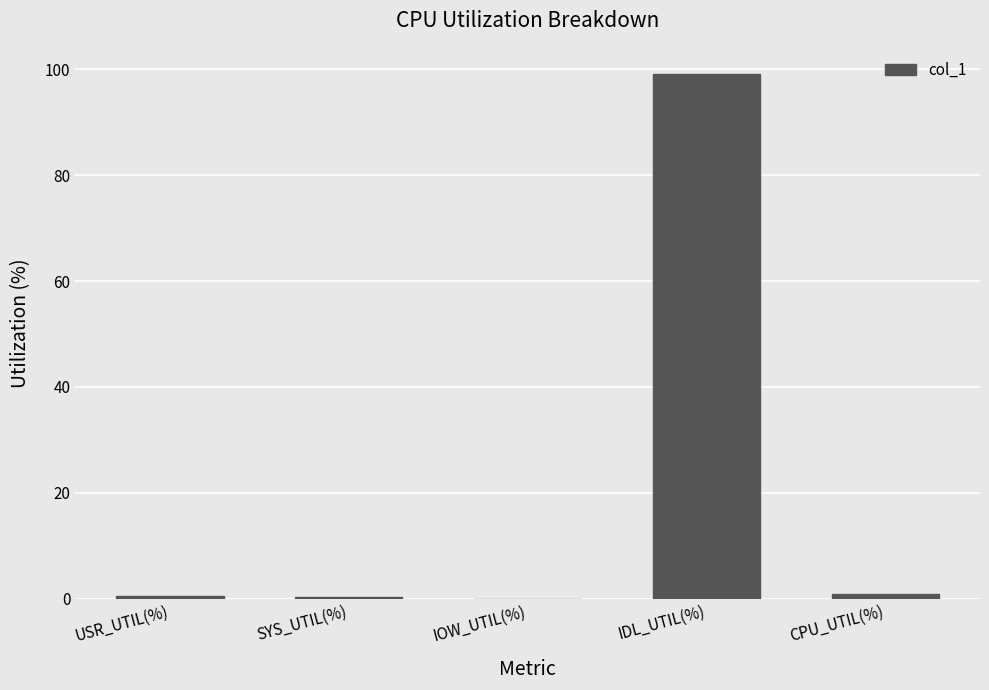

Which has a higher value, IDL_UTIL(%) or USR_UTIL(%)?

IDL_UTIL(%)